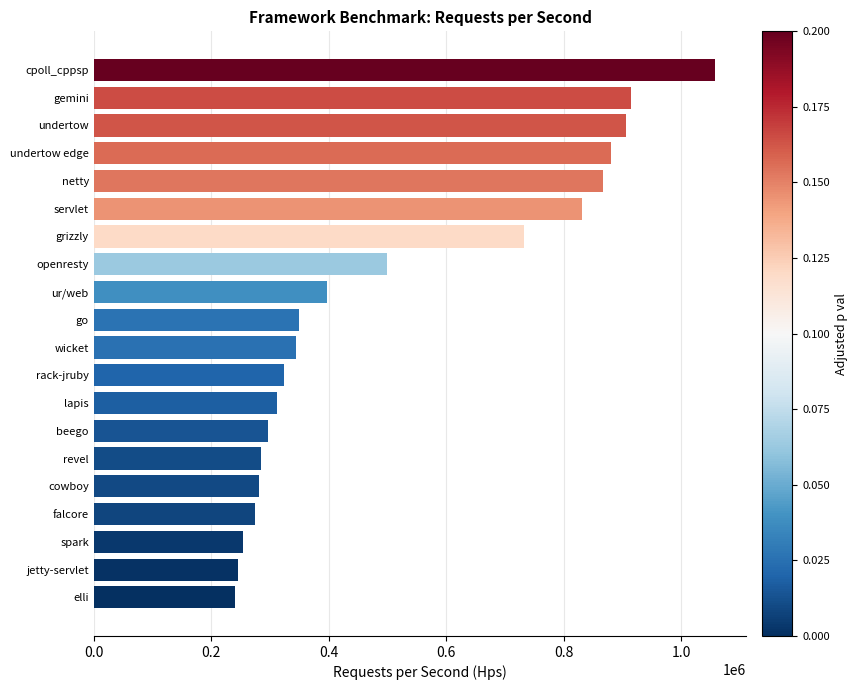

What is the minimum value shown in the chart?

240704